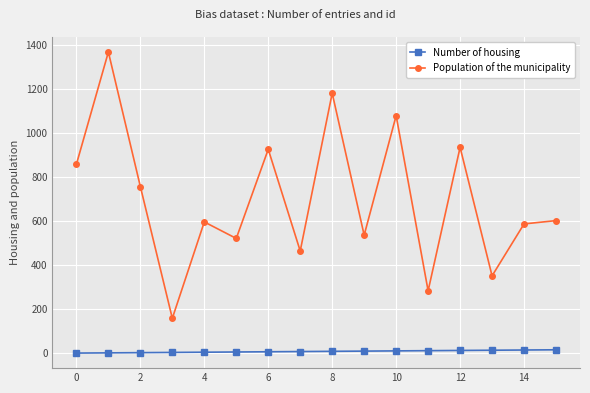

Rank the series by their maximum value, from highest to lowest.

Population of the municipality, Number of housing